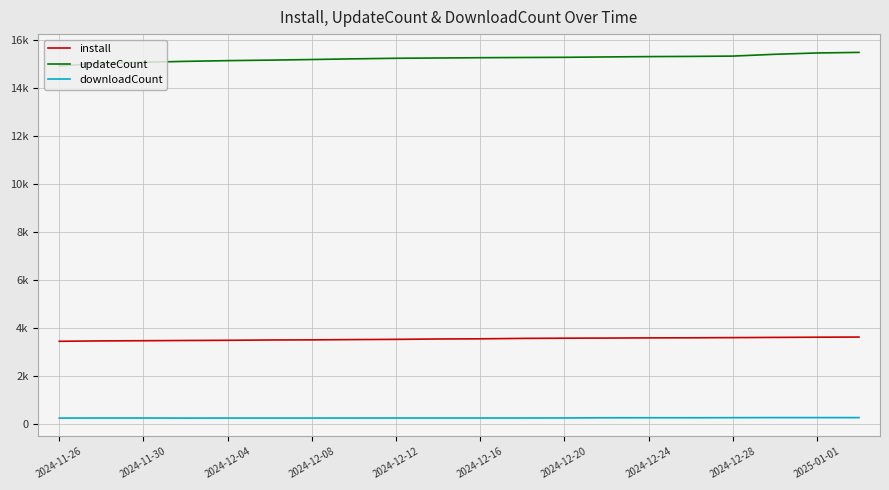

Rank the series by their average value, from highest to lowest.

updateCount, install, downloadCount